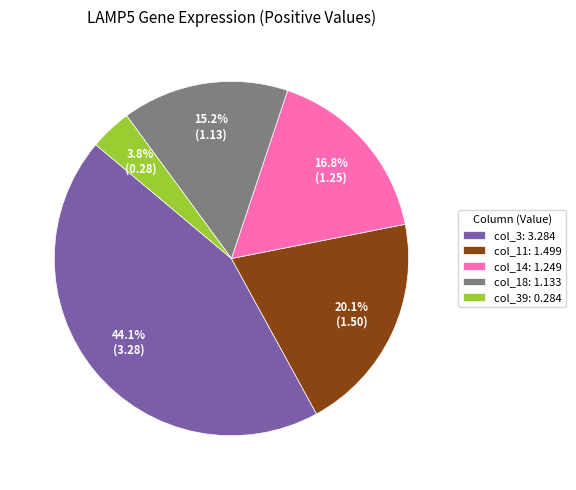

Rank the categories by value from highest to lowest.

col_3: 3.284, col_11: 1.499, col_14: 1.249, col_18: 1.133, col_39: 0.284